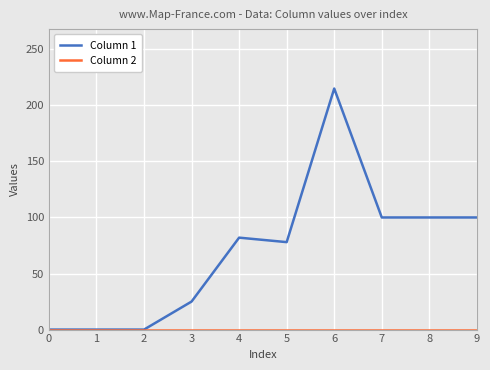

Which series has the widest spread of values?

Column 1